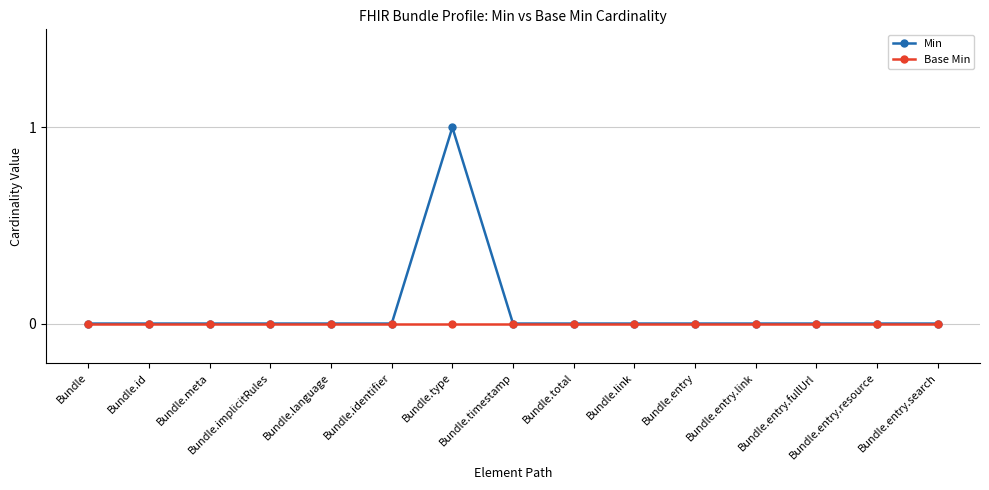

Reading left to right, extract all data points from this chart.

Min: 0	0	0	0	0	0	1	0	0	0	0	0	0	0	0
Base Min: 0	0	0	0	0	0	0	0	0	0	0	0	0	0	0